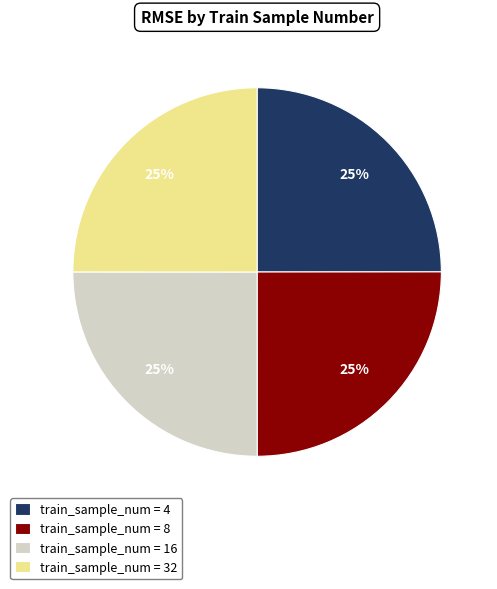

To the nearest percent, what portion does train_sample_num = 4 represent?

25%